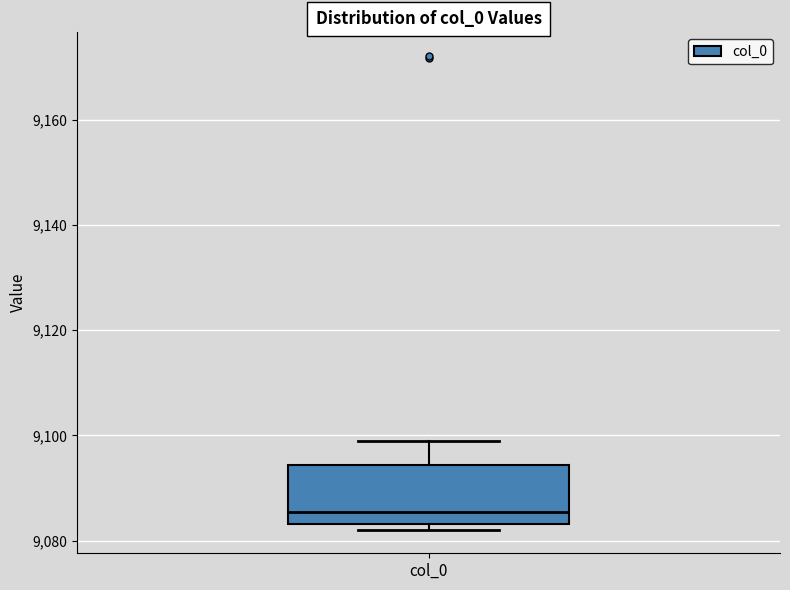

Read this box plot against the y-axis: the position of the median line, the range covered by the box, and the ends of both whiskers. The values are not printed on the chart, so give them approximately, as read against the axis.

median 9086, box 9084 to 9094, whiskers 9082 to 9098